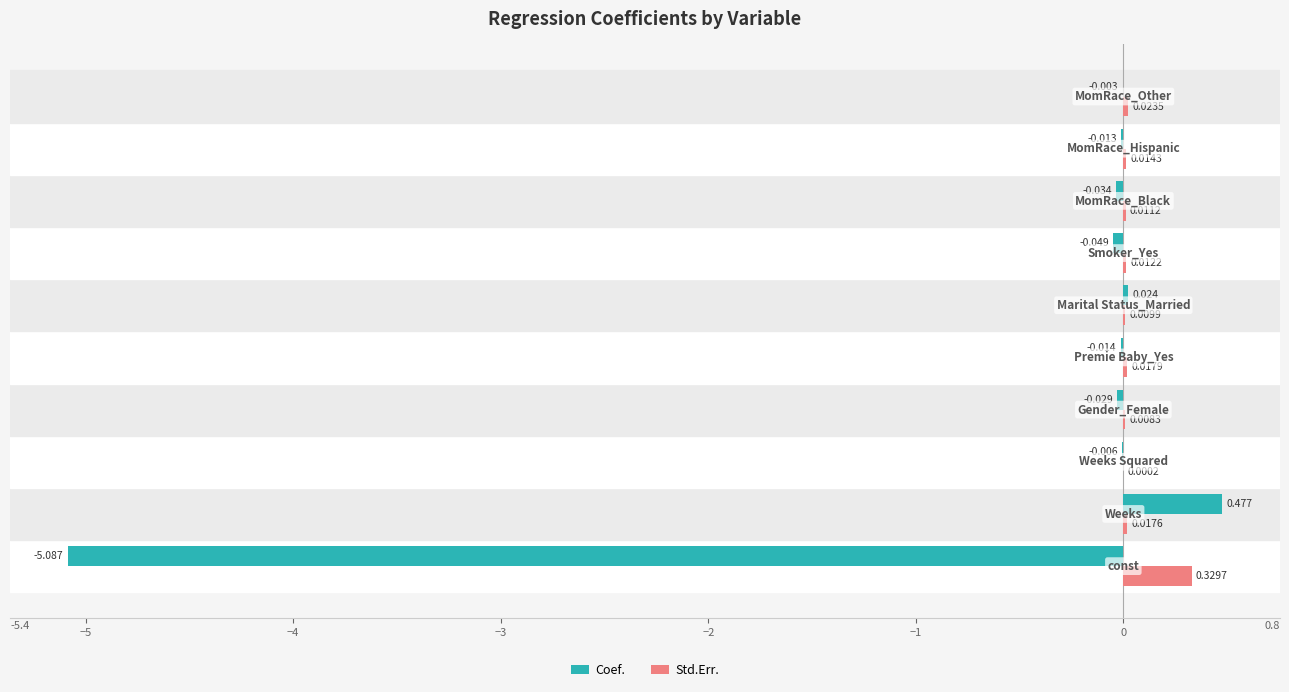

Which series has the largest total across all categories?

Std.Err.